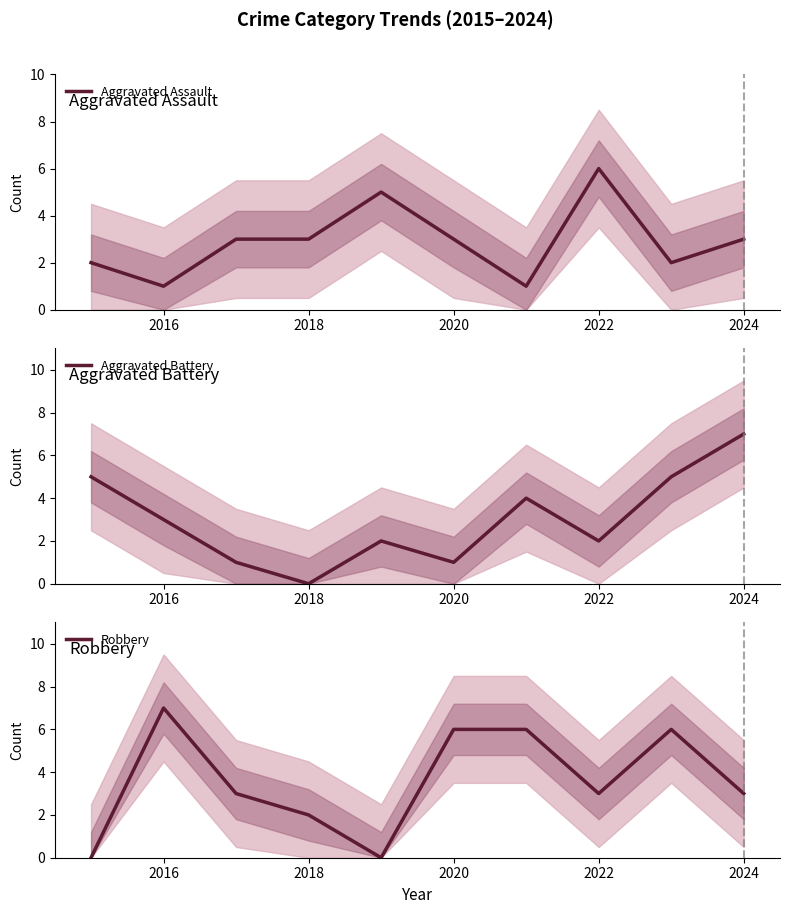

Is it true that Aggravated Assault equals 6 at 2022?

True